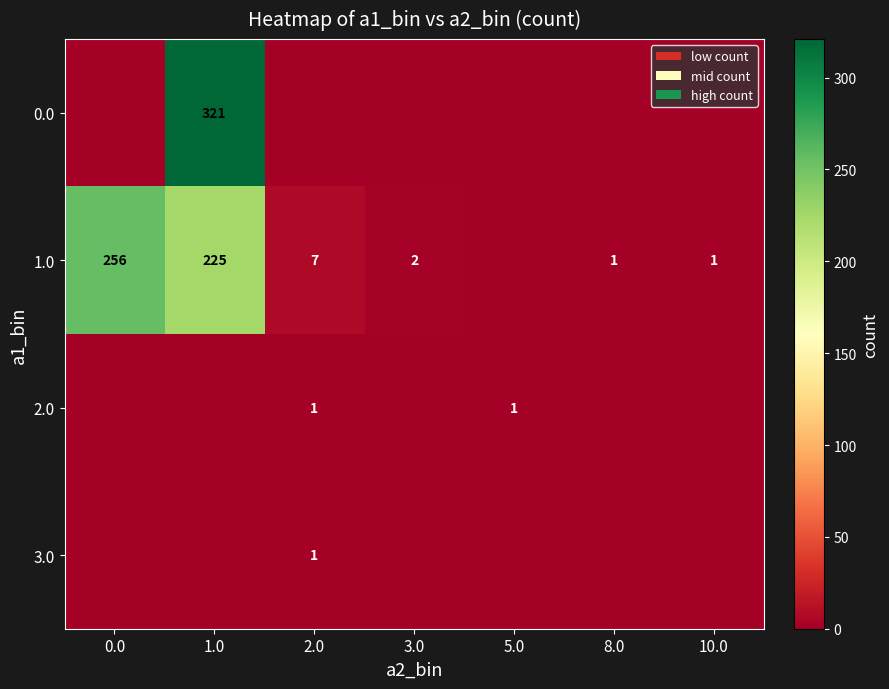

The value of 1.0 at 8.0 is 1. True or false?

True